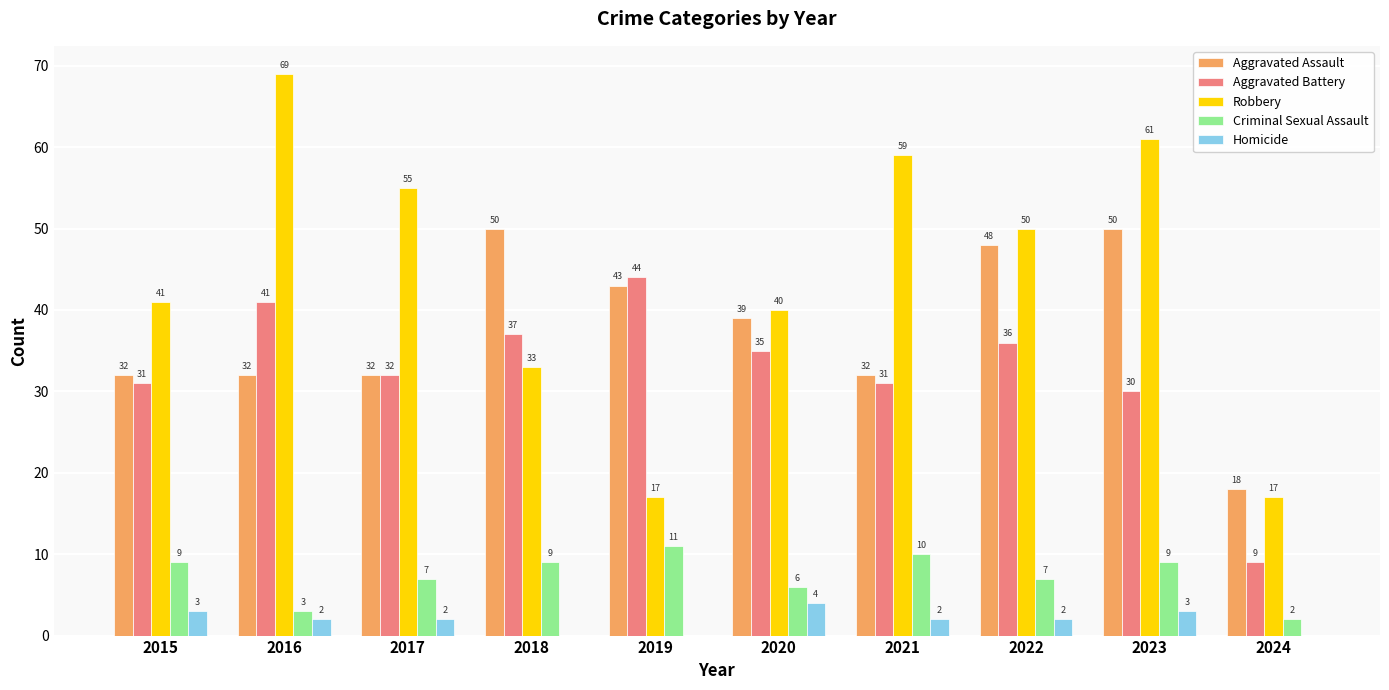

Which series has the largest total across all categories?

Robbery